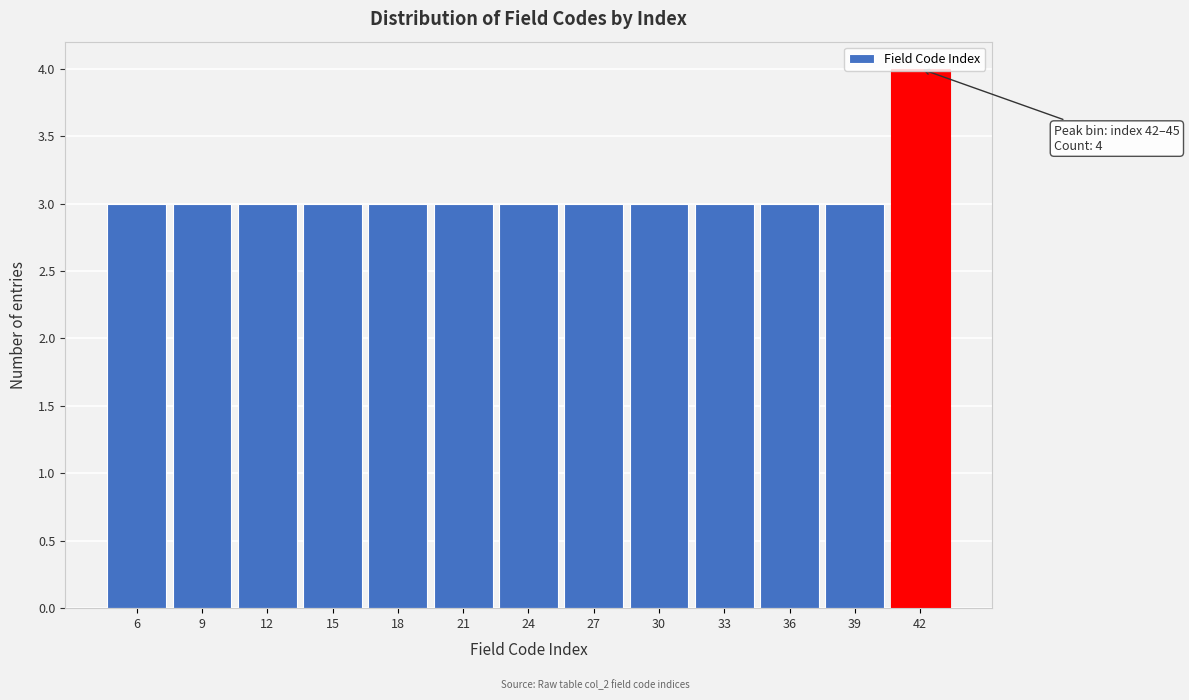

The value at 6 is 3. True or false?

True